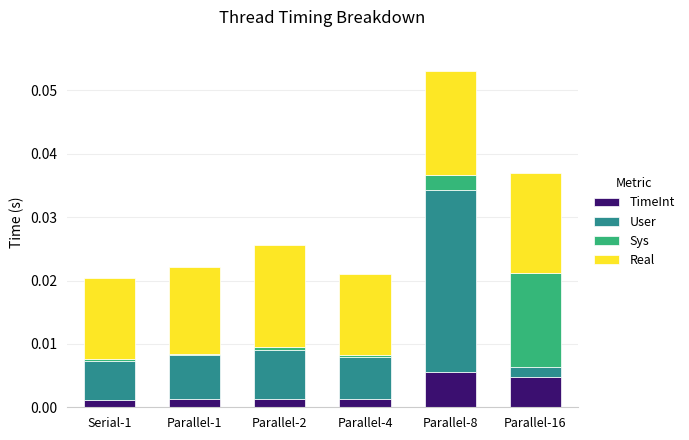

True or false: TimeInt has a value of 0.0 at Parallel-2.

True